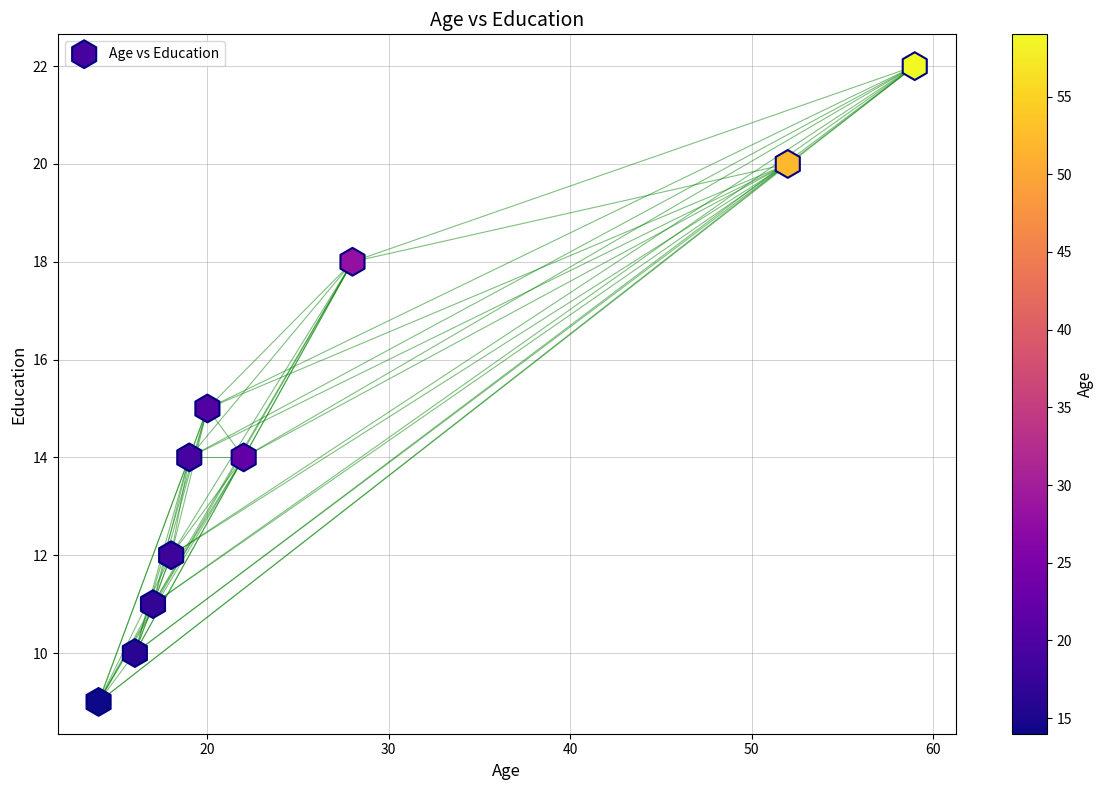

What is the average X value?

26